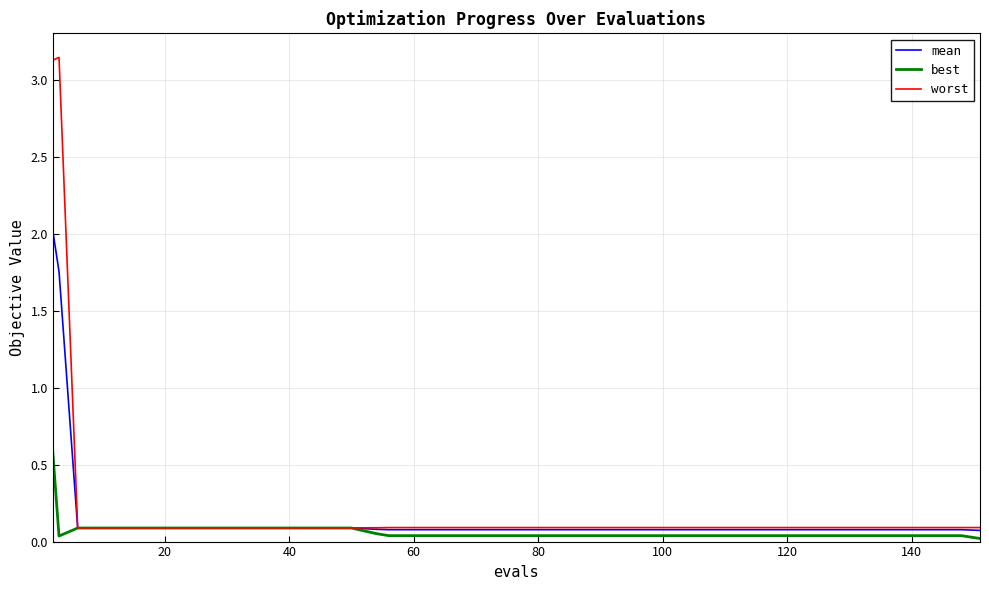

Rank the series by their average value, from lowest to highest.

best, mean, worst